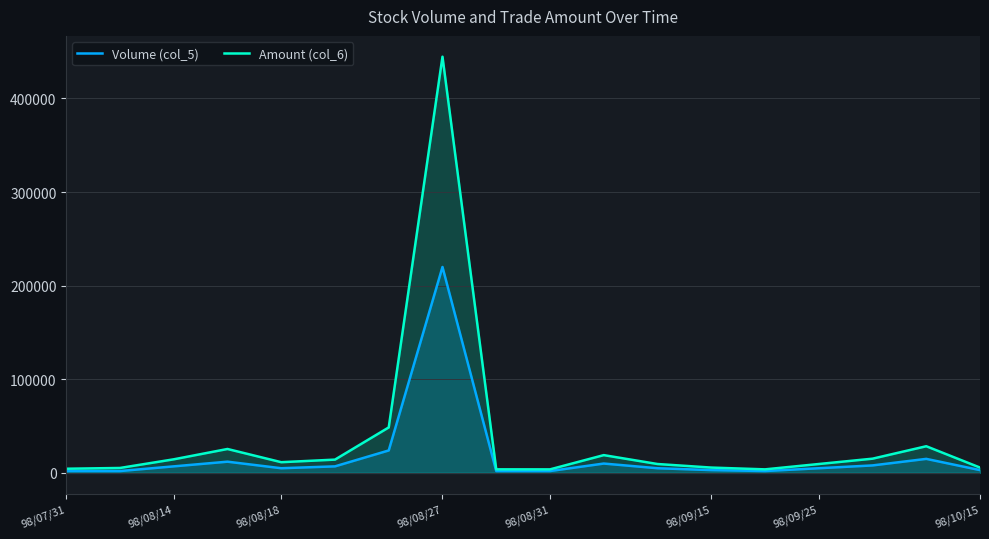

Rank the series by their maximum value, from lowest to highest.

Volume (col_5), Amount (col_6)